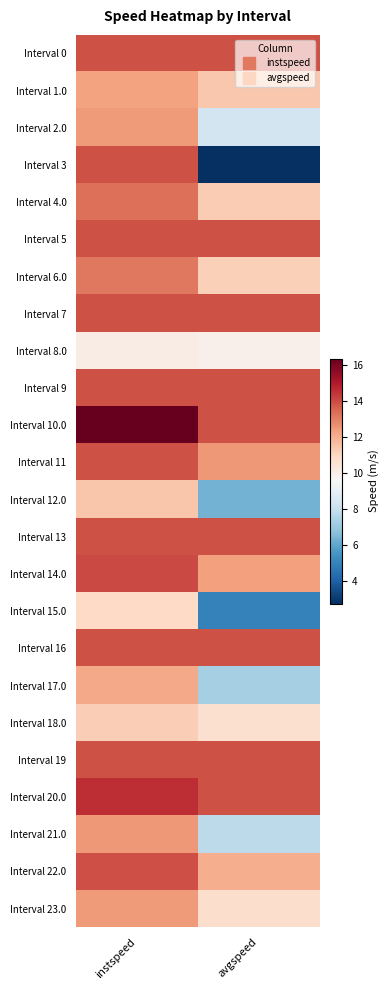

Reading left to right, transcribe all the data shown in this chart.

Interval 0: instspeed=13.9	avgspeed=13.9
Interval 1.0: instspeed=12.3	avgspeed=11.4
Interval 2.0: instspeed=12.5	avgspeed=8.3
Interval 3: instspeed=13.9	avgspeed=2.8
Interval 4.0: instspeed=13.3	avgspeed=11.3
Interval 5: instspeed=13.9	avgspeed=13.9
Interval 6.0: instspeed=13.1	avgspeed=11.2
Interval 7: instspeed=13.9	avgspeed=13.9
Interval 8.0: instspeed=10.0	avgspeed=9.9
Interval 9: instspeed=13.9	avgspeed=13.9
Interval 10.0: instspeed=16.3	avgspeed=13.9
Interval 11: instspeed=13.9	avgspeed=12.5
Interval 12.0: instspeed=11.4	avgspeed=6.4
Interval 13: instspeed=13.9	avgspeed=13.9
Interval 14.0: instspeed=14.0	avgspeed=12.3
Interval 15.0: instspeed=10.9	avgspeed=5.0
Interval 16: instspeed=13.9	avgspeed=13.9
Interval 17.0: instspeed=12.1	avgspeed=7.3
Interval 18.0: instspeed=11.2	avgspeed=10.7
Interval 19: instspeed=13.9	avgspeed=13.9
Interval 20.0: instspeed=14.6	avgspeed=13.9
Interval 21.0: instspeed=12.5	avgspeed=7.8
Interval 22.0: instspeed=13.9	avgspeed=12.0
Interval 23.0: instspeed=12.4	avgspeed=10.8